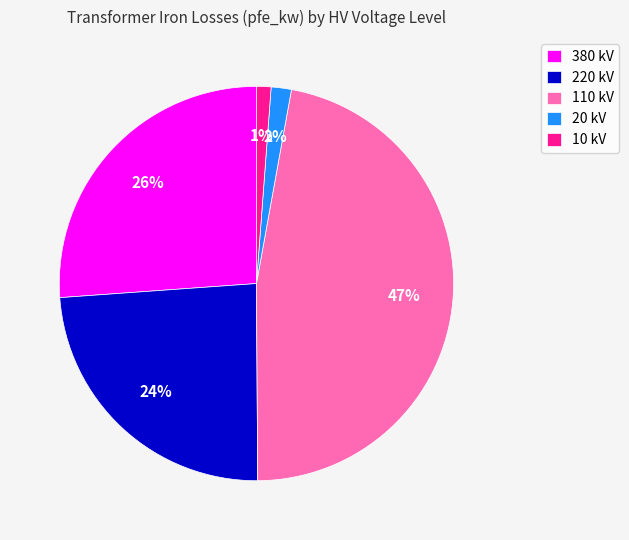

Which category has the biggest portion of the pie?

110 kV